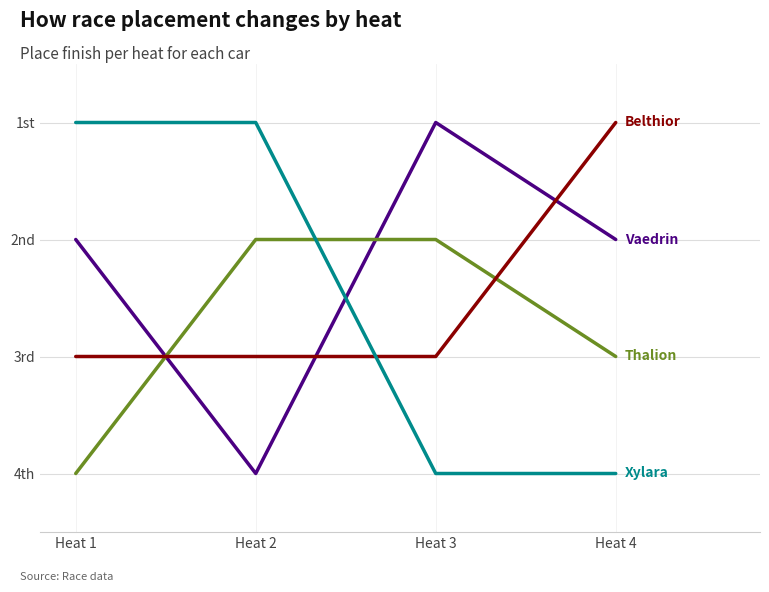

Reading left to right, extract all data points from this chart.

Vaedrin (Car 71): Heat 1=2	Heat 2=4	Heat 3=1	Heat 4=2
Thalion (Car 60): Heat 1=4	Heat 2=2	Heat 3=2	Heat 4=3
Belthior (Car 67): Heat 1=3	Heat 2=3	Heat 3=3	Heat 4=1
Xylara (Car 73): Heat 1=1	Heat 2=1	Heat 3=4	Heat 4=4